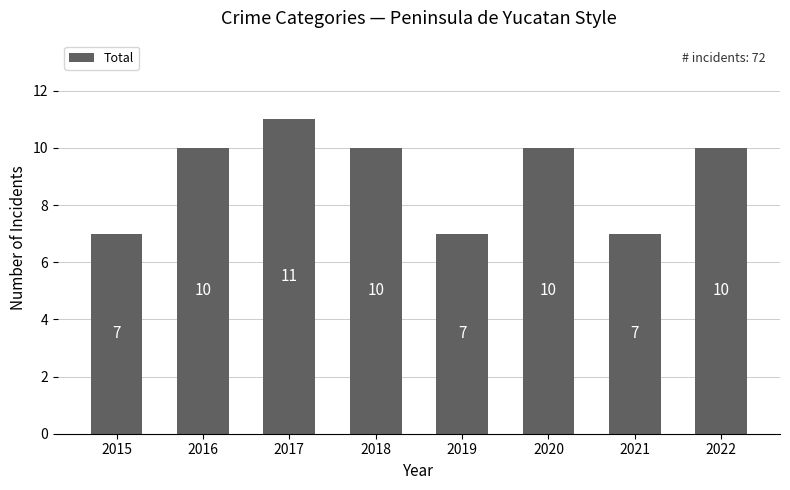

What value does the data have at 2018?

10